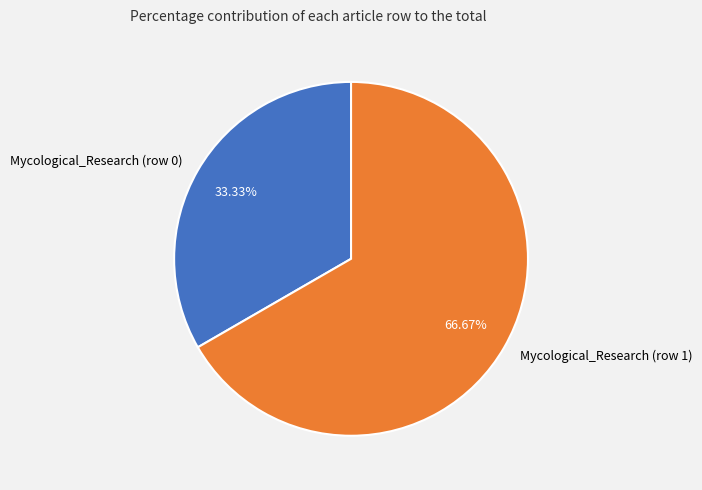

True or false: Mycological_Research (row 1) accounts for 88% of the total.

False